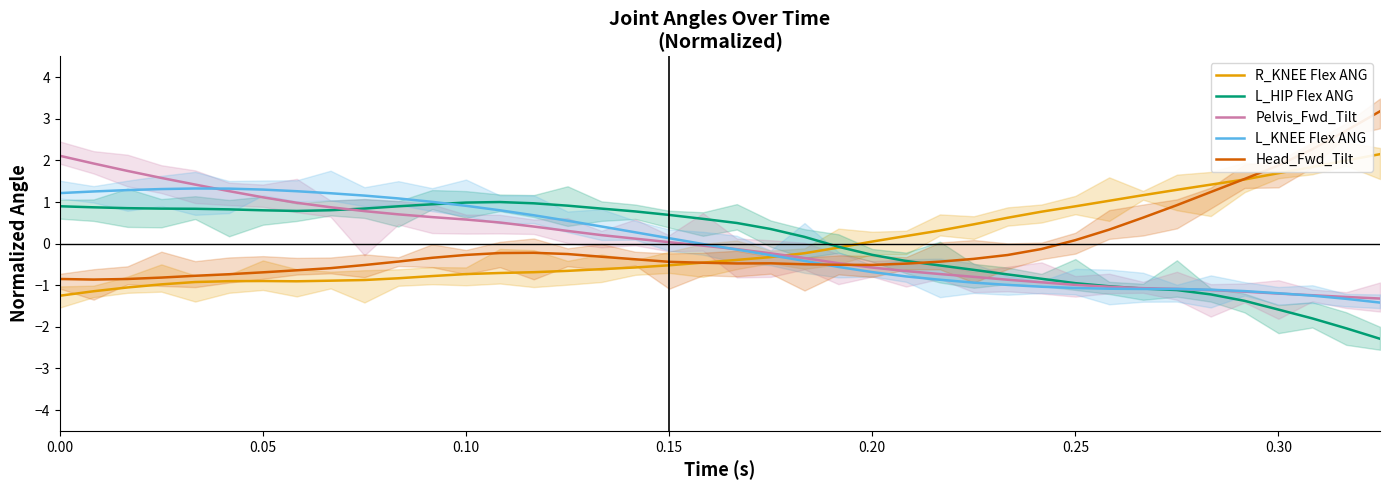

What is the minimum value for Head_Fwd_Tilt?

-0.9